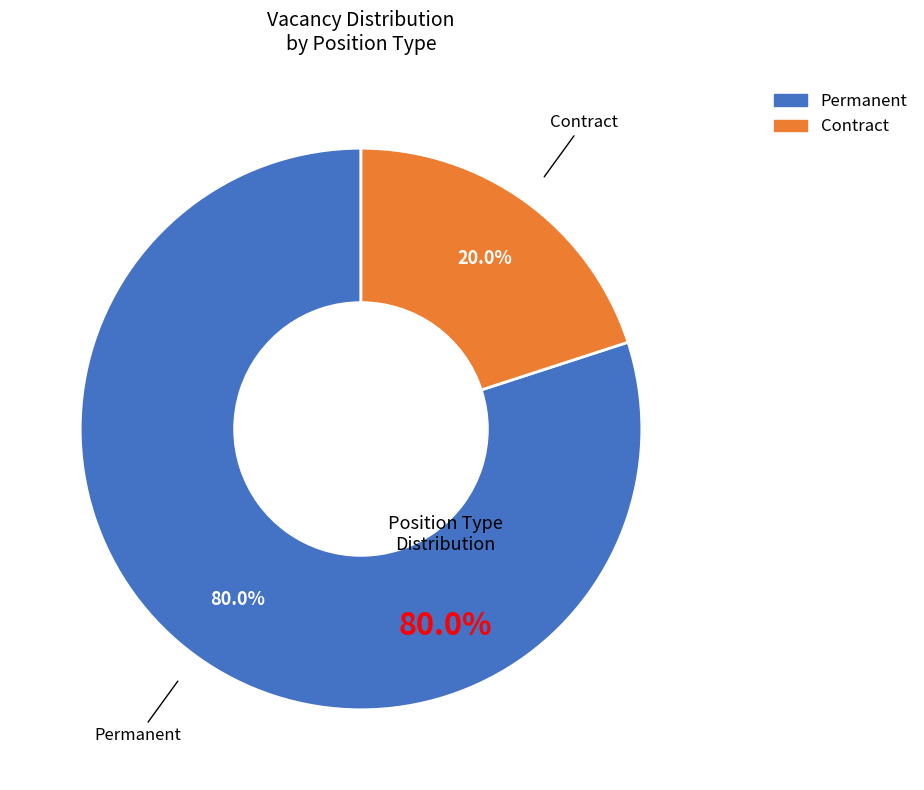

How many slices are in this pie chart?

2